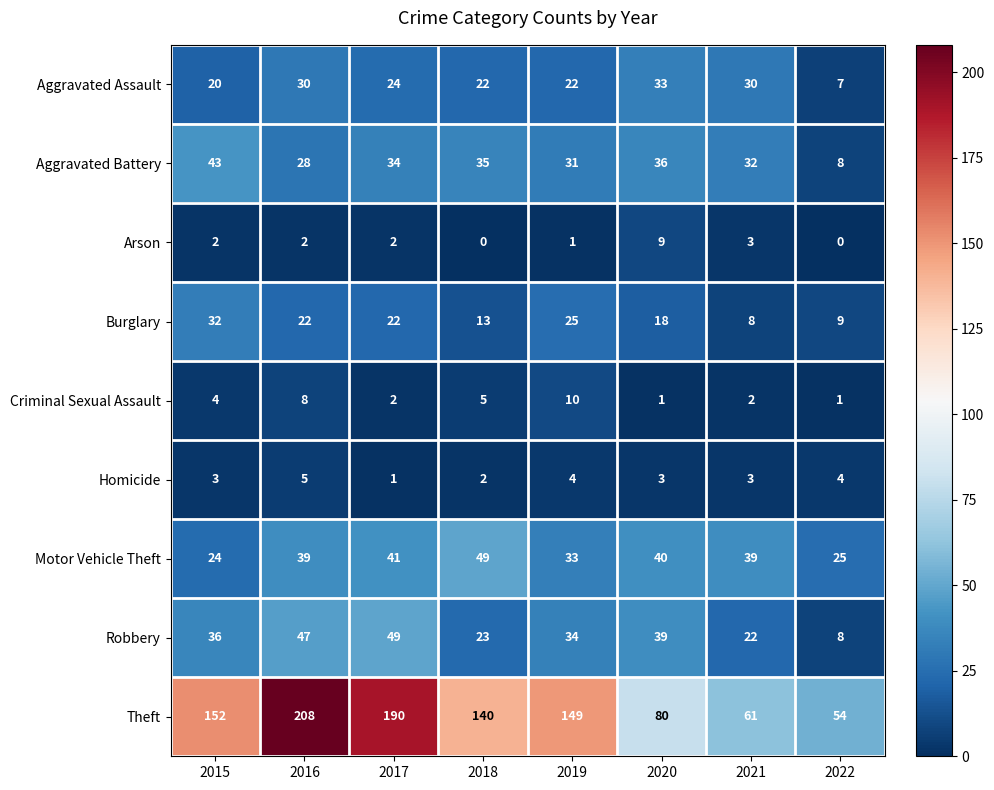

What is the spread (max minus min) of values at 2015?

150